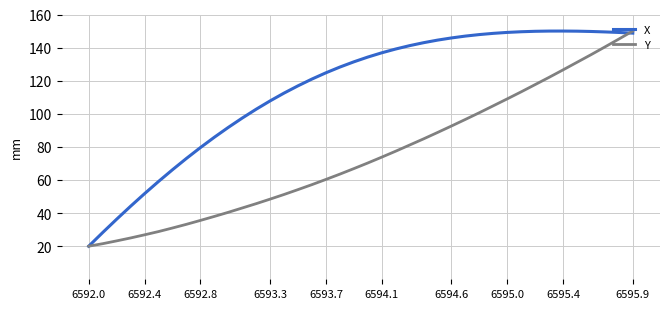

What is the minimum value shown in the chart?

20.0